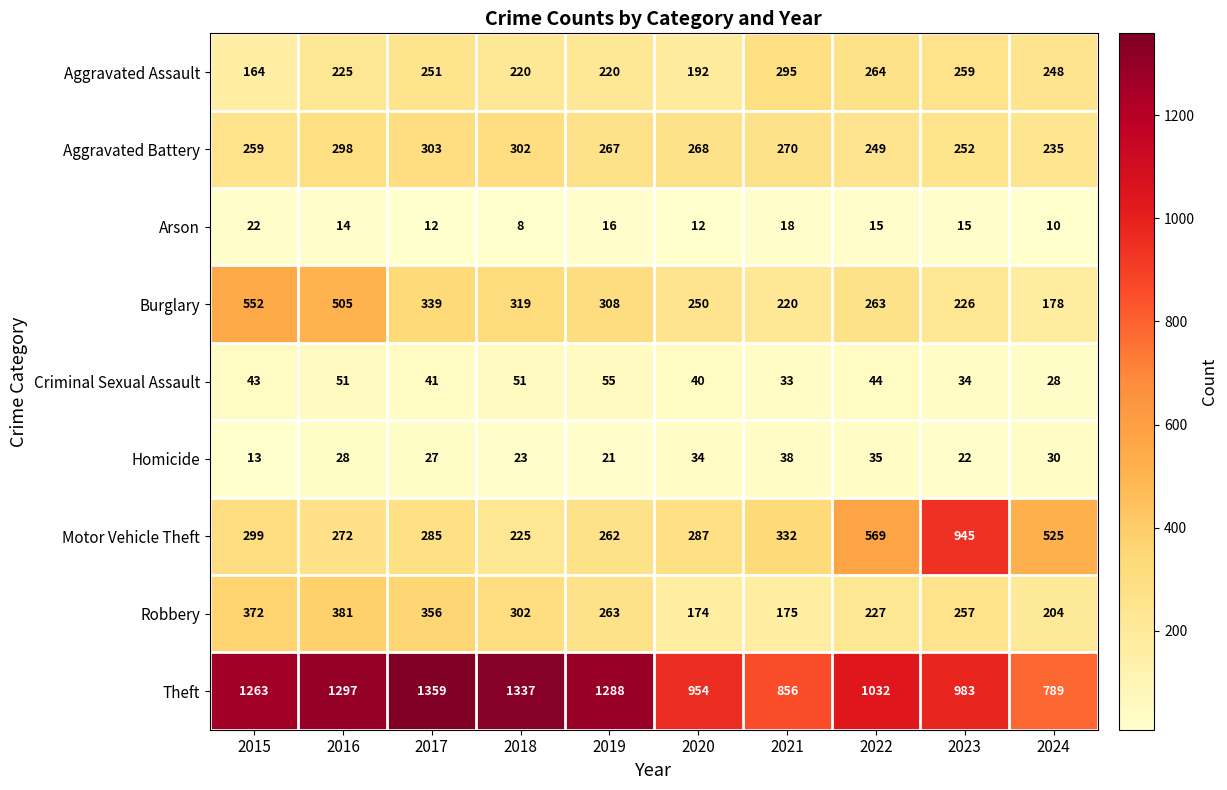

Read the Aggravated Assault value at 2019, to the nearest 5.

220